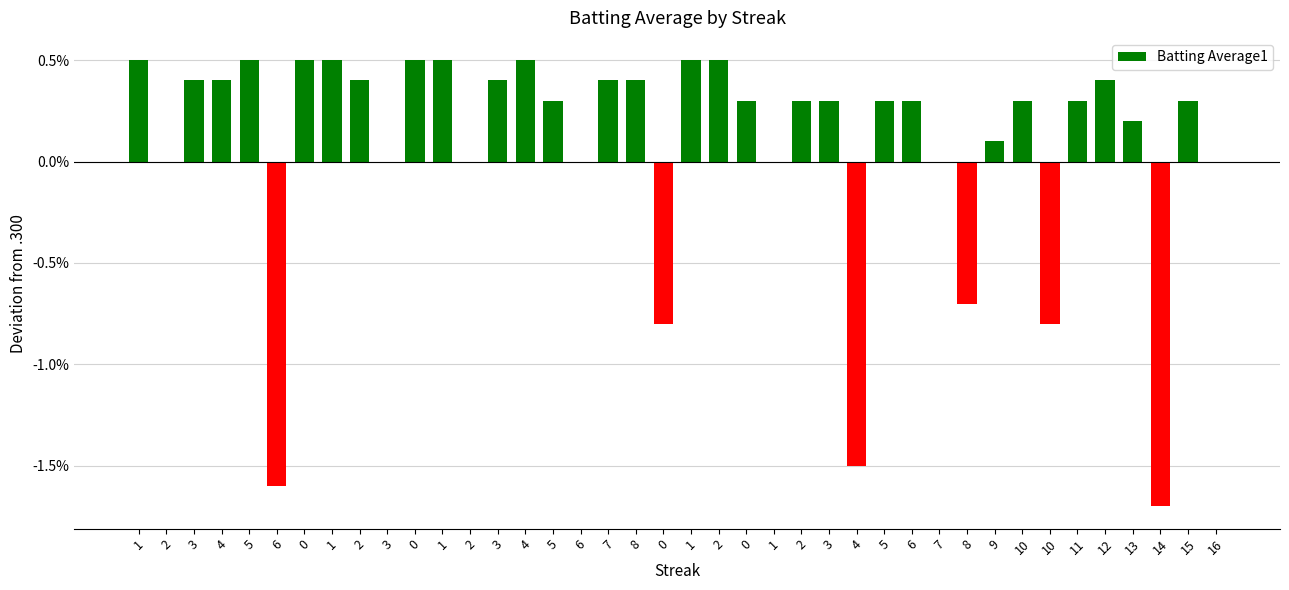

Where is the data nearest to the value 0?

2